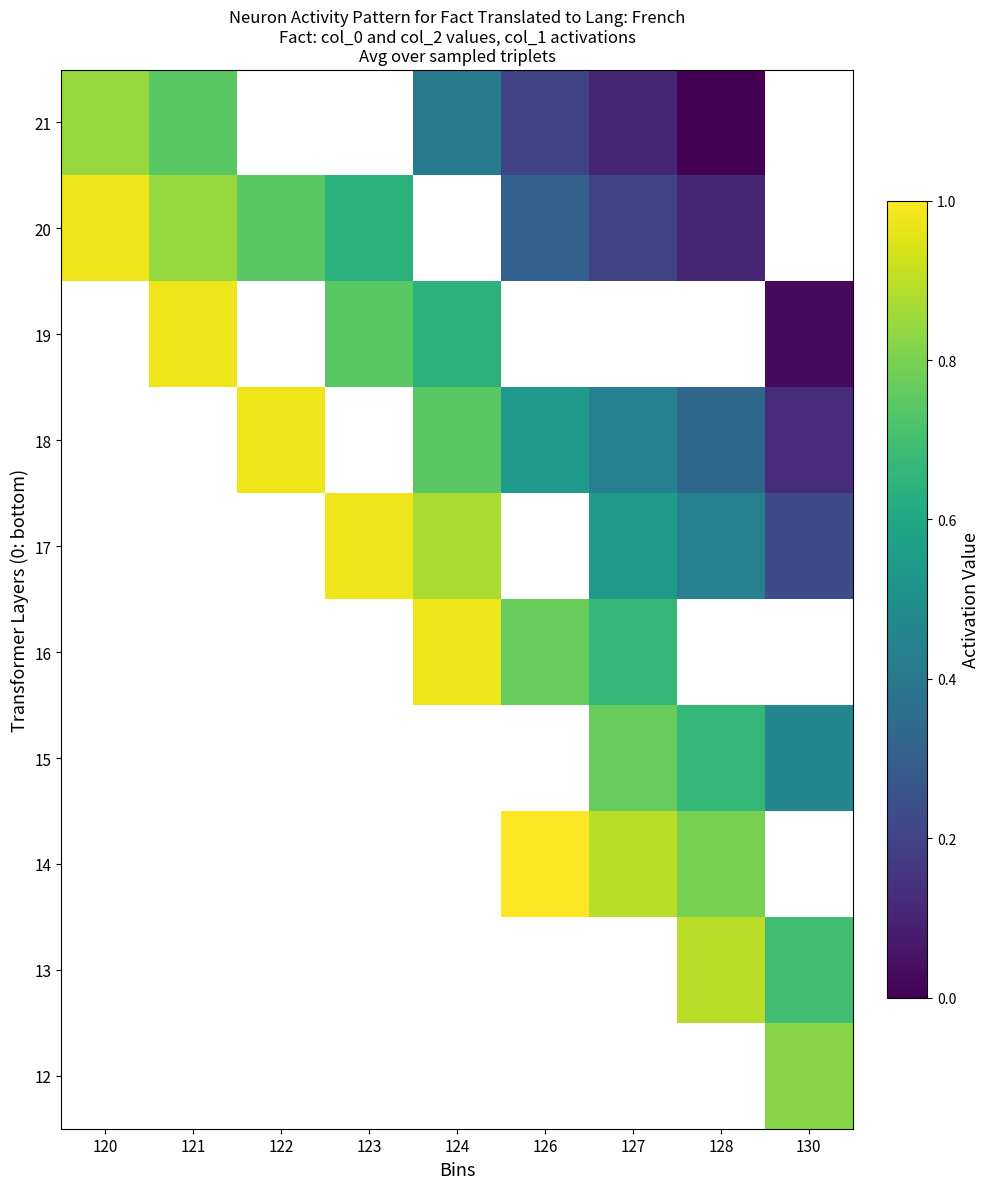

What is the minimum value for 20?

0.1